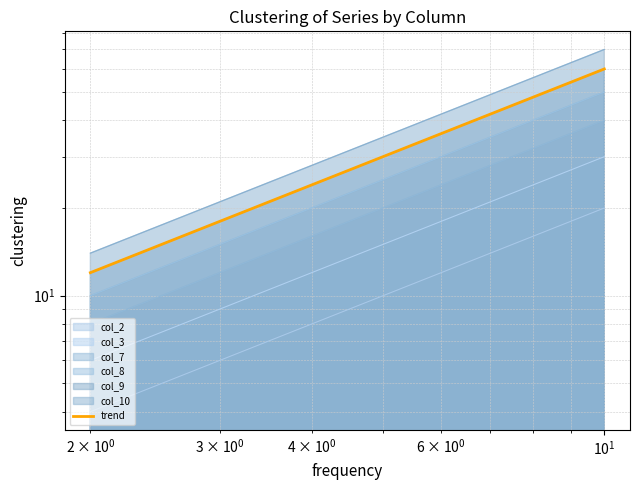

What is the total value across all series at 5?

135